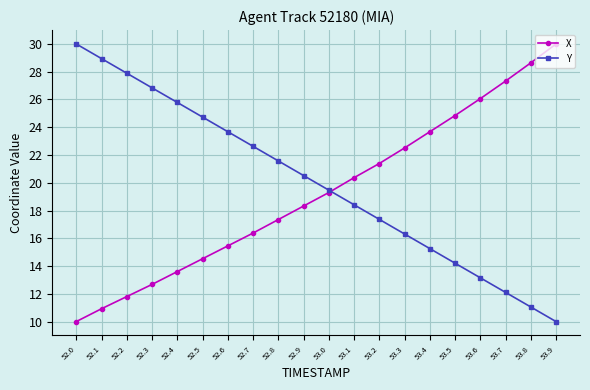

Where does the Y series first go above 20?

52.0